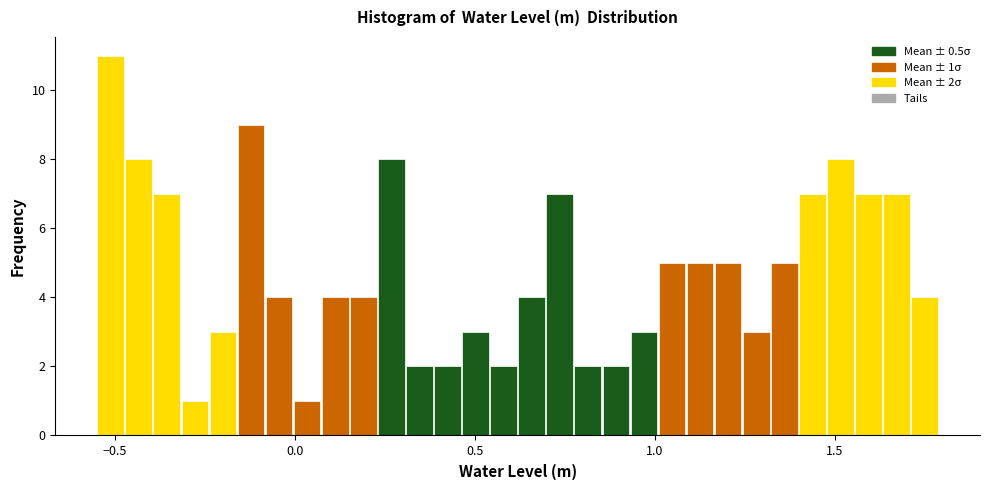

Read against the x-axis, roughly where is the centre of the tallest bar?

-0.50